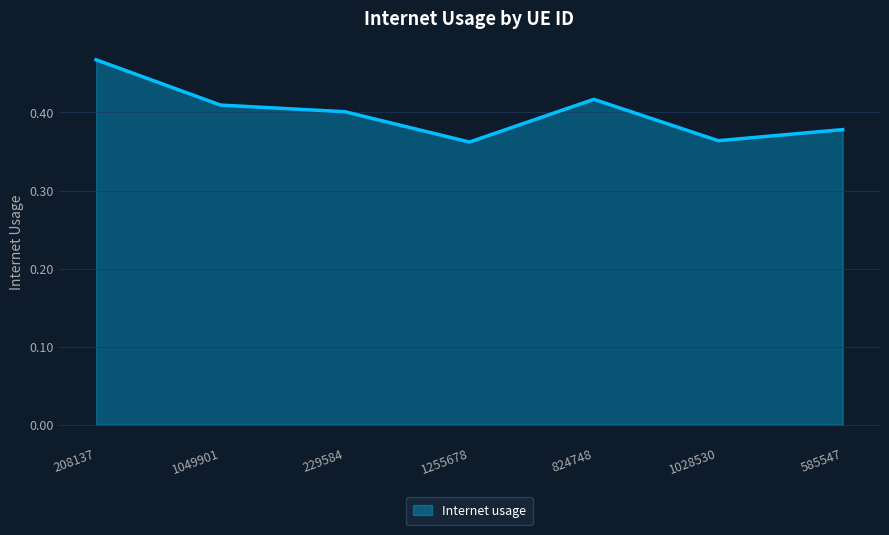

Between 1049901 and 229584, which is larger?

1049901